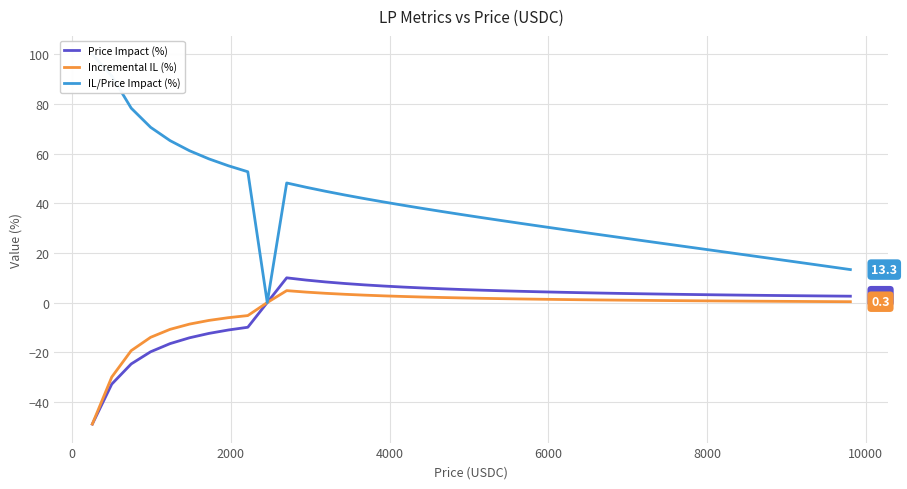

What is the minimum value for Price Impact (%)?

-49.0